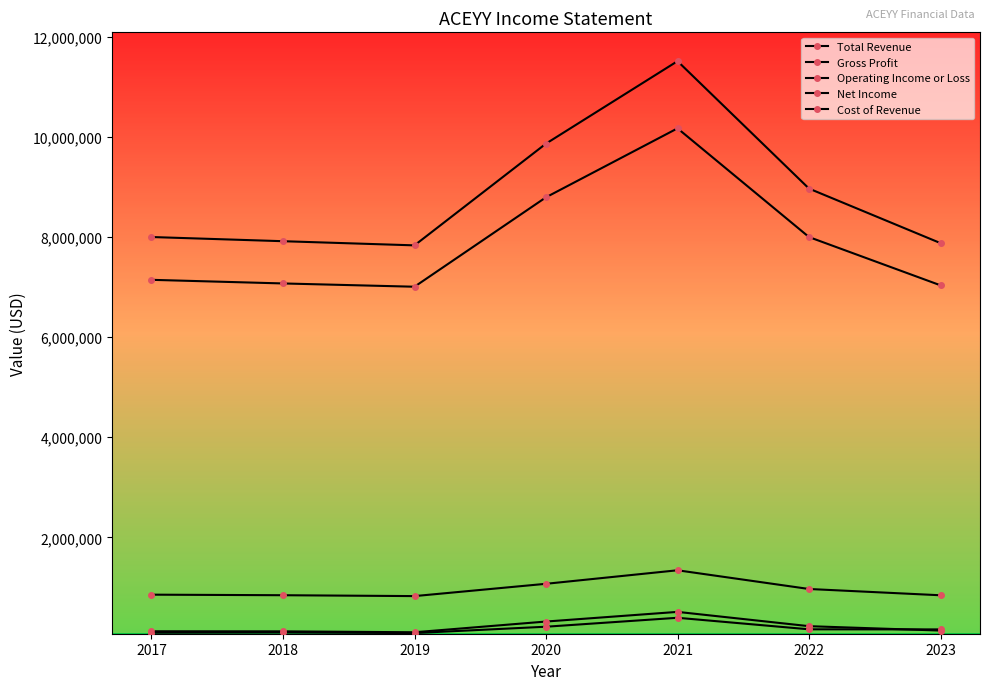

How many series are shown in this chart?

5